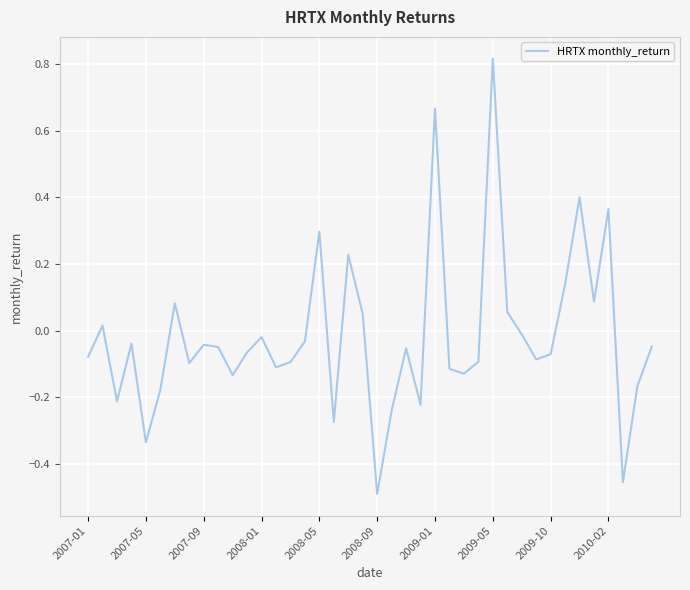

What is the difference between the maximum and minimum values?

1.3